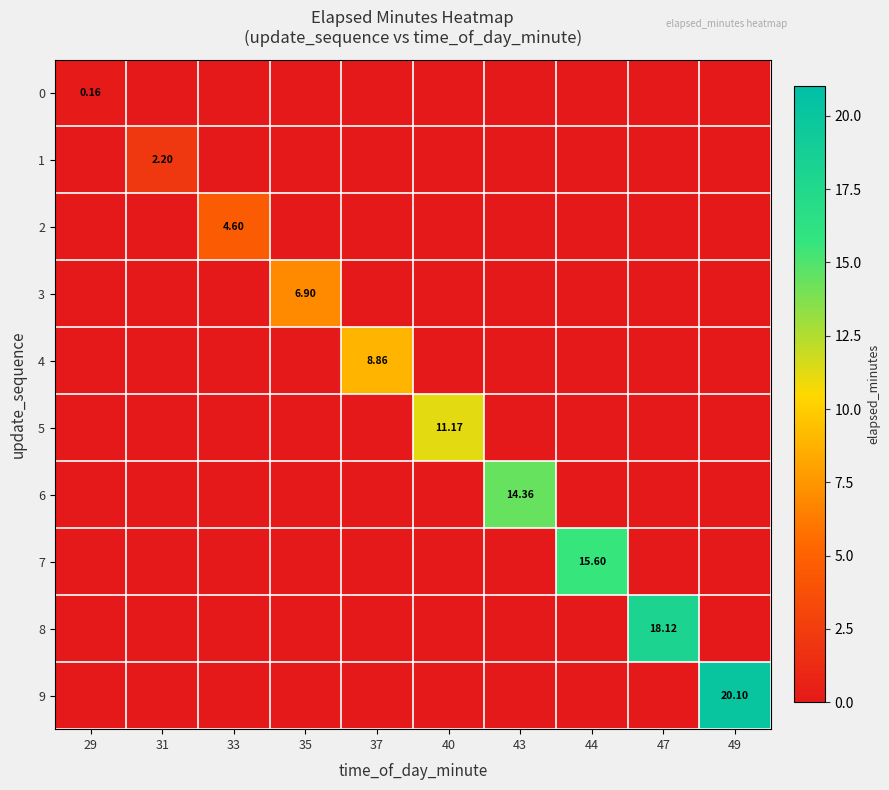

The 9 series shows 6.2 at 37. True or false?

False